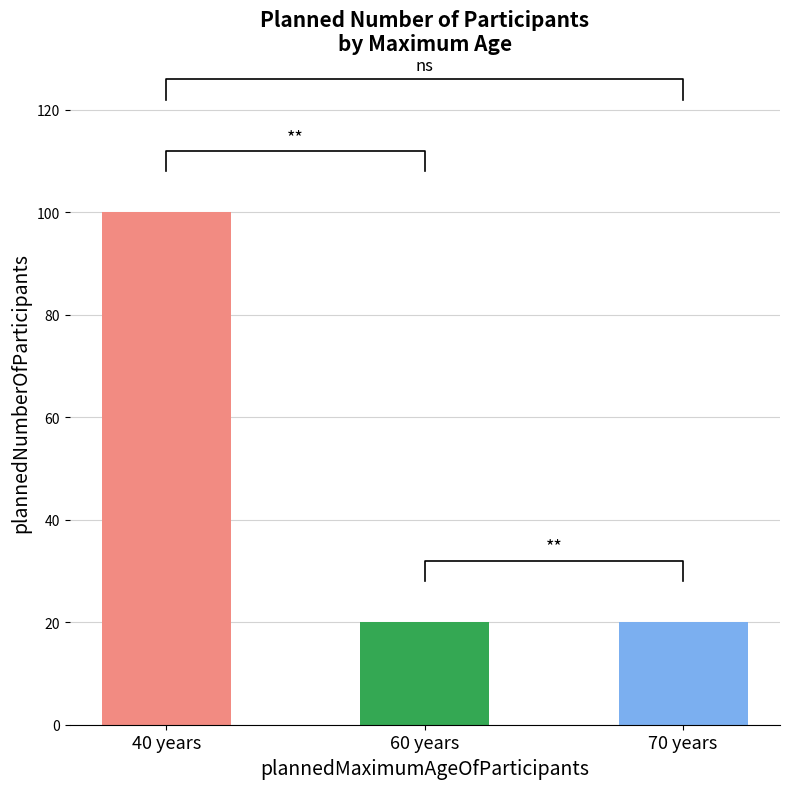

Reading left to right, list all the values displayed in this chart.

40 years=100	60 years=20	70 years=20